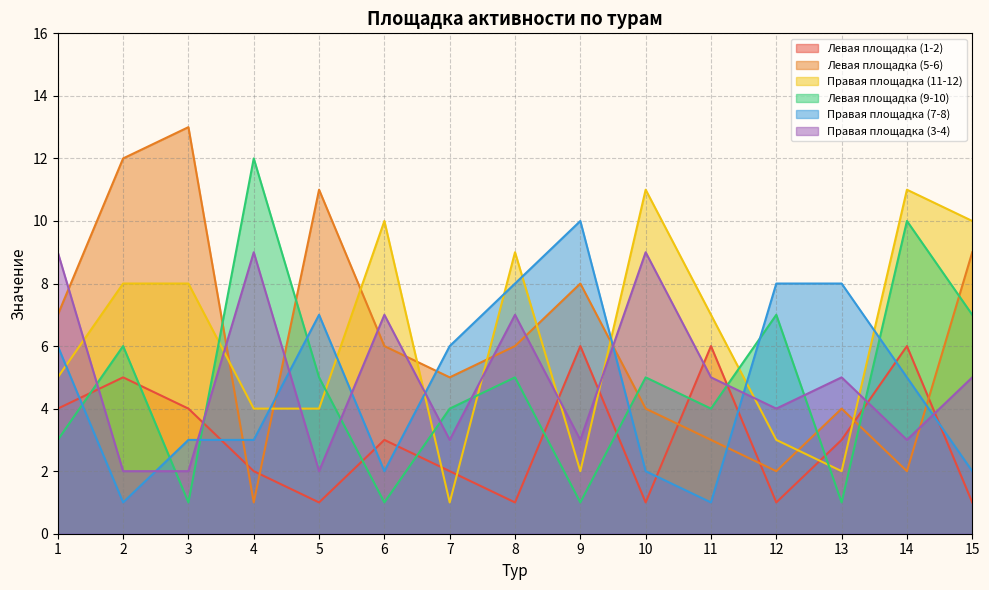

The value of Левая площадка (5-6) at 6 is 10. True or false?

False